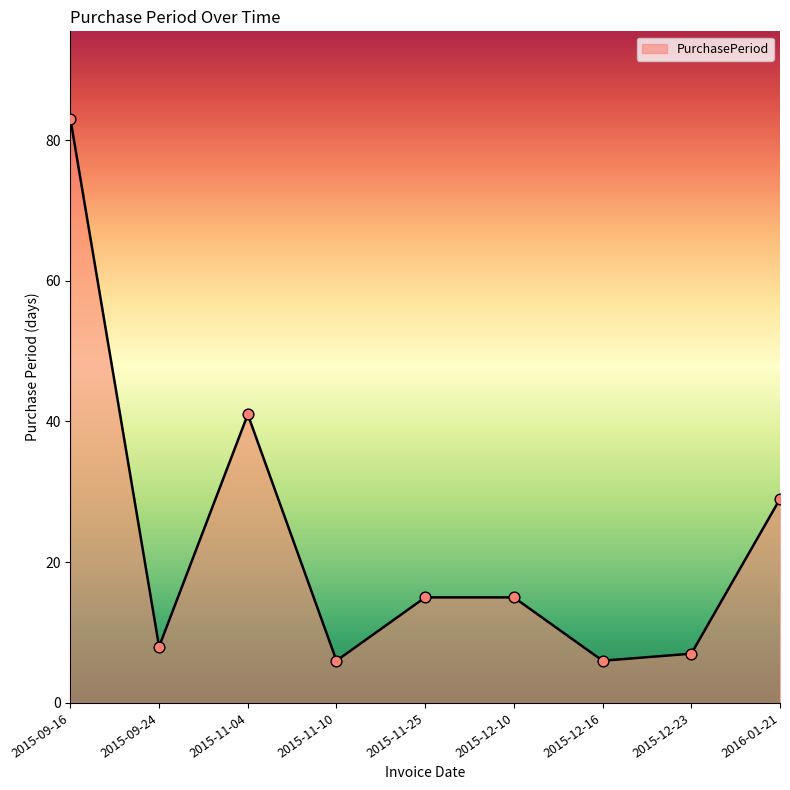

Which has a higher value, 2015-12-10 or 2015-12-23?

2015-12-10